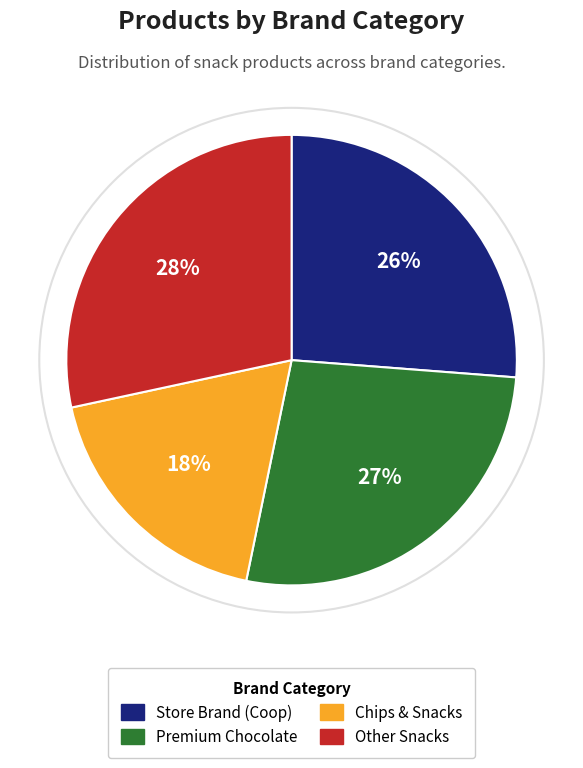

To the nearest percent, what is the difference between the largest and smallest slice percentages?

10%